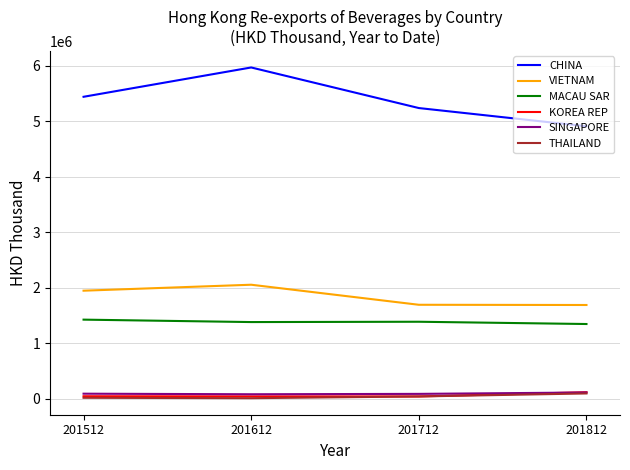

At how many categories does at least one series exceed 4623977?

4